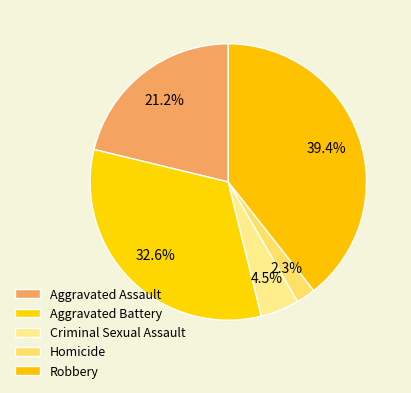

To the nearest percent, what is the difference between the Criminal Sexual Assault and Aggravated Battery slice percentages?

28%